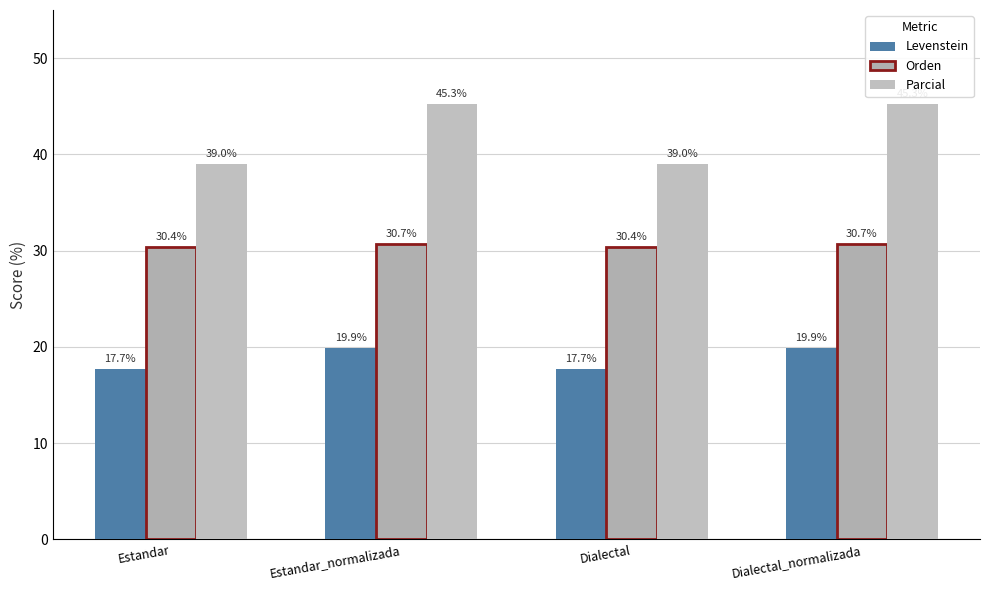

Which series changed the most between Estandar and Dialectal?

Levenstein